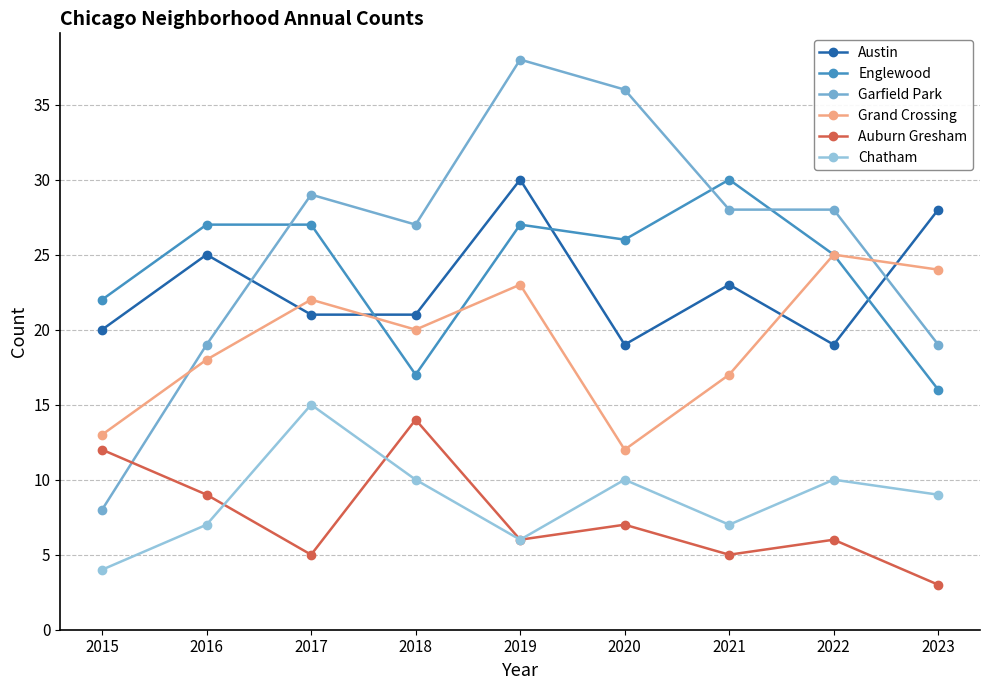

What is the total value across all series at 2019?

130